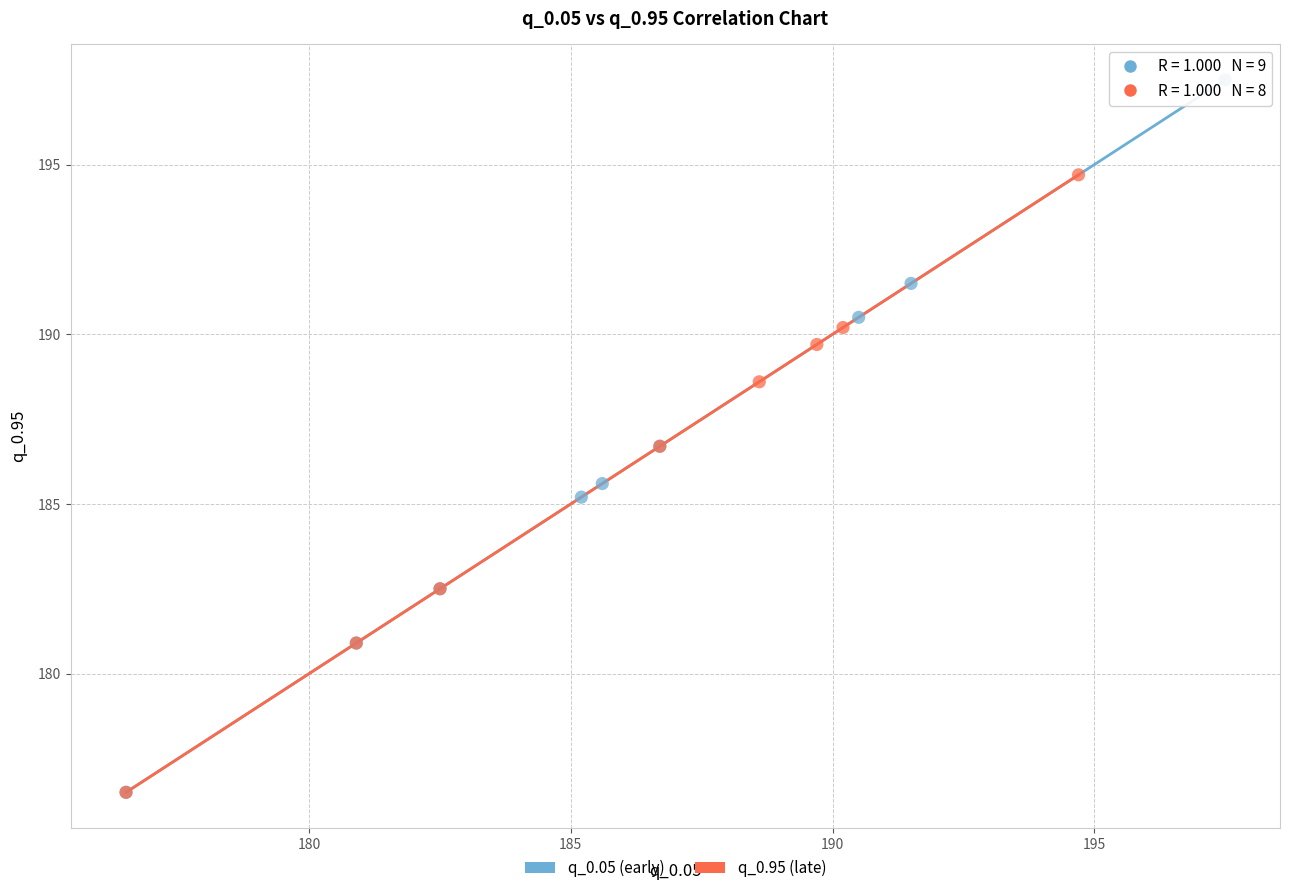

Which series reaches the maximum Y coordinate?

q_0.05 (early)